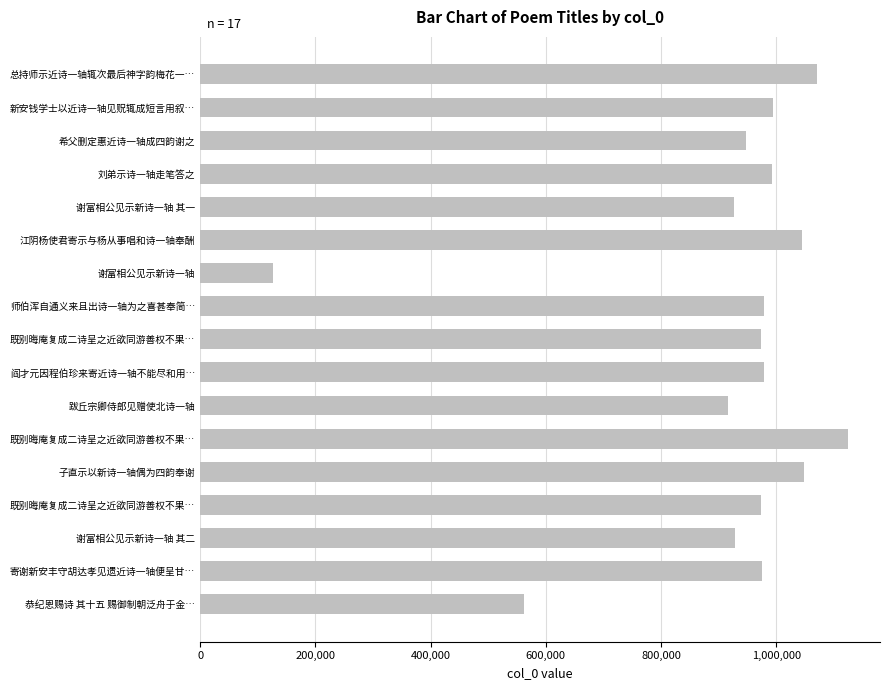

What is the minimum value shown in the chart?

126567